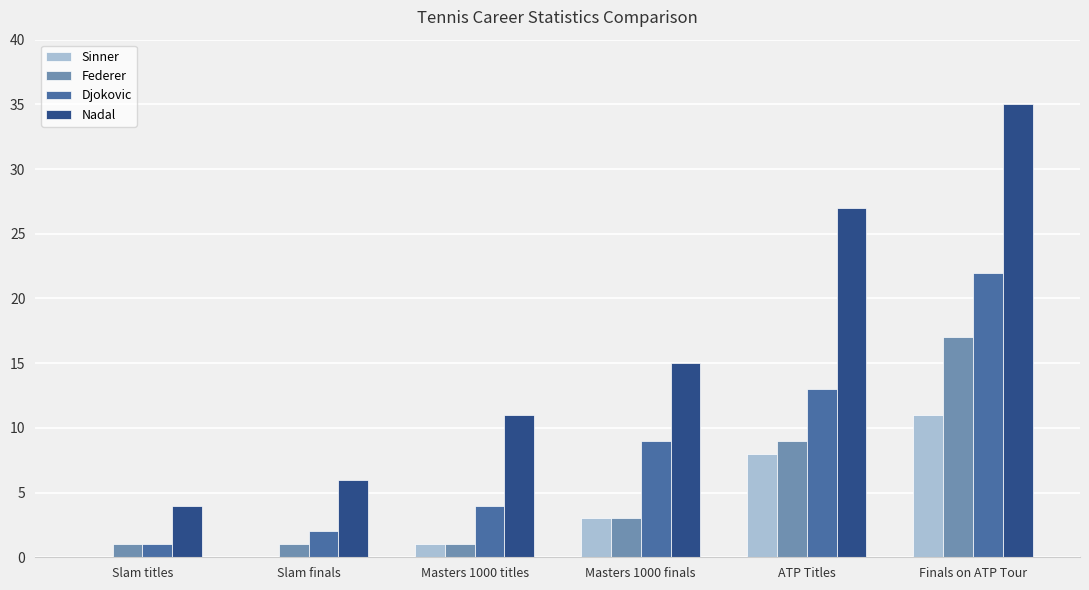

Read the Nadal value at Slam finals, to the nearest 5.

5